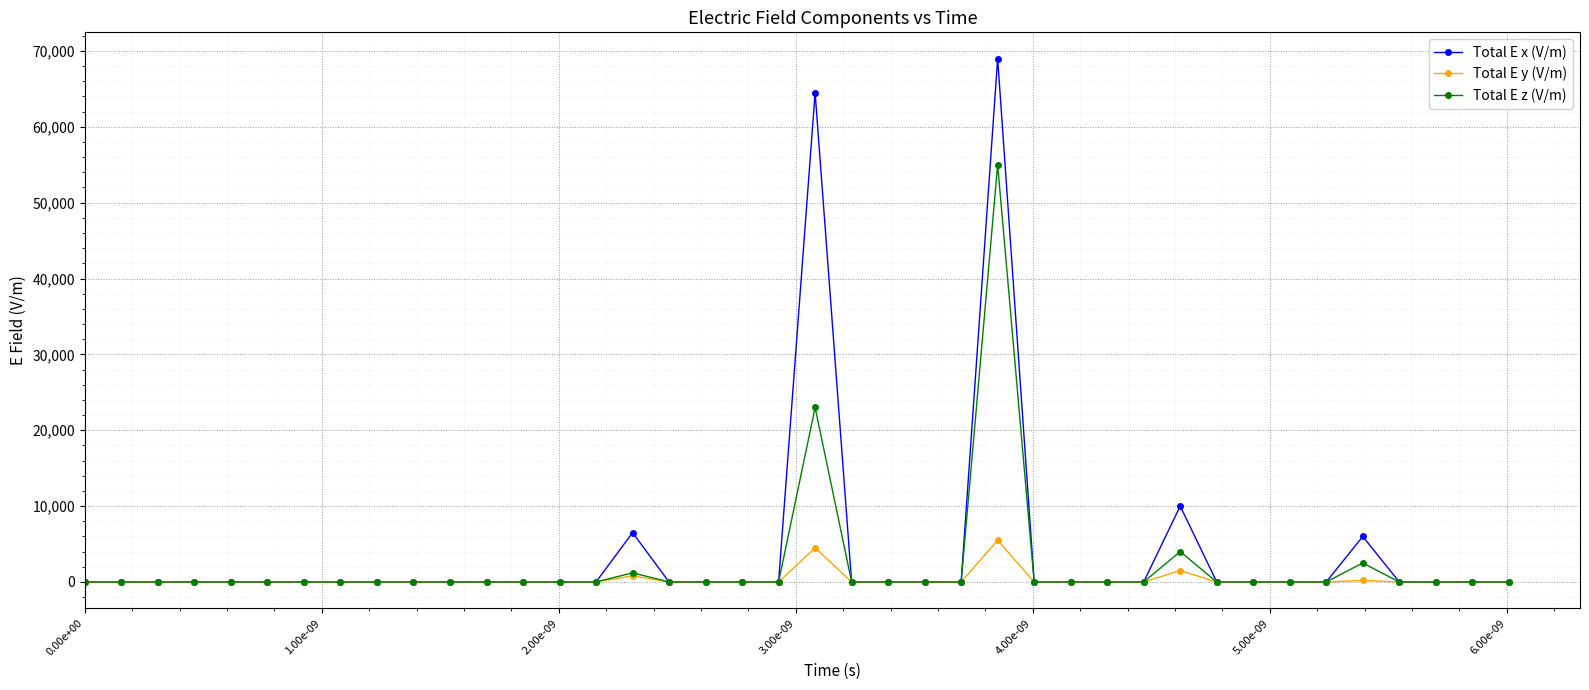

True or false: Total E x (V/m) has more than 1 interior local peaks.

True